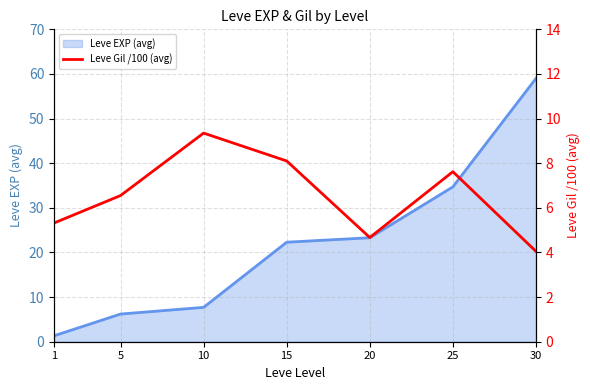

List the labels in order of value, largest first.

10, 15, 25, 5, 1, 20, 30